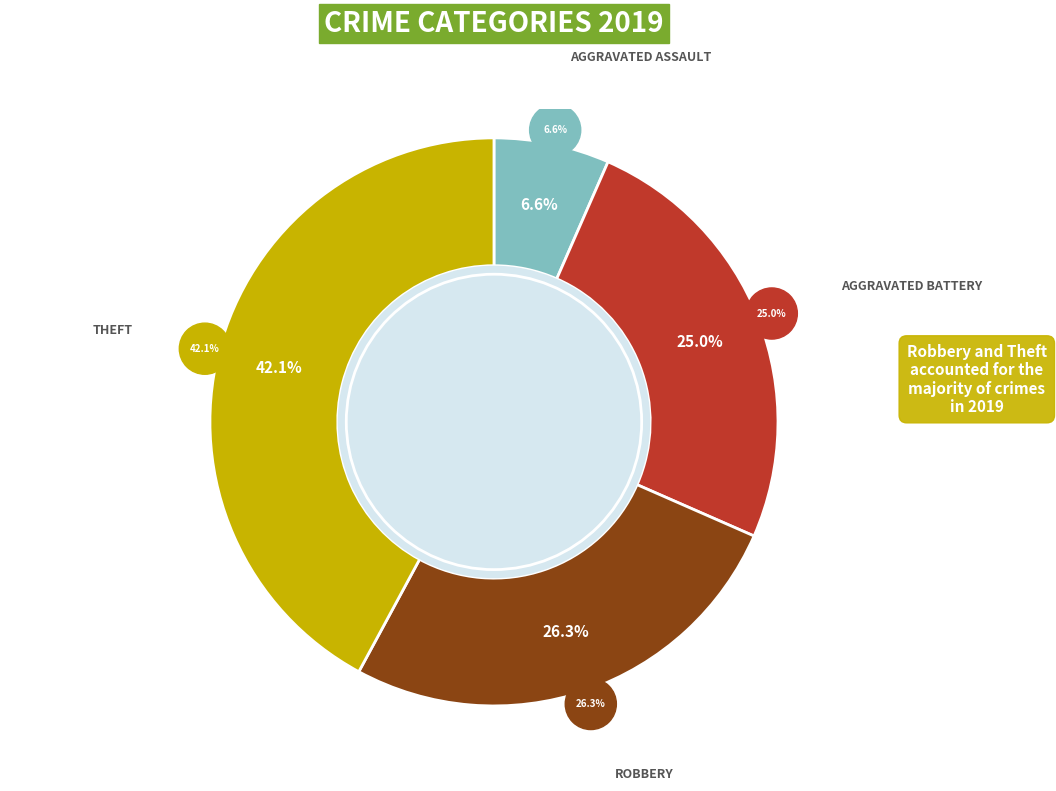

How many slices are in this pie chart?

4